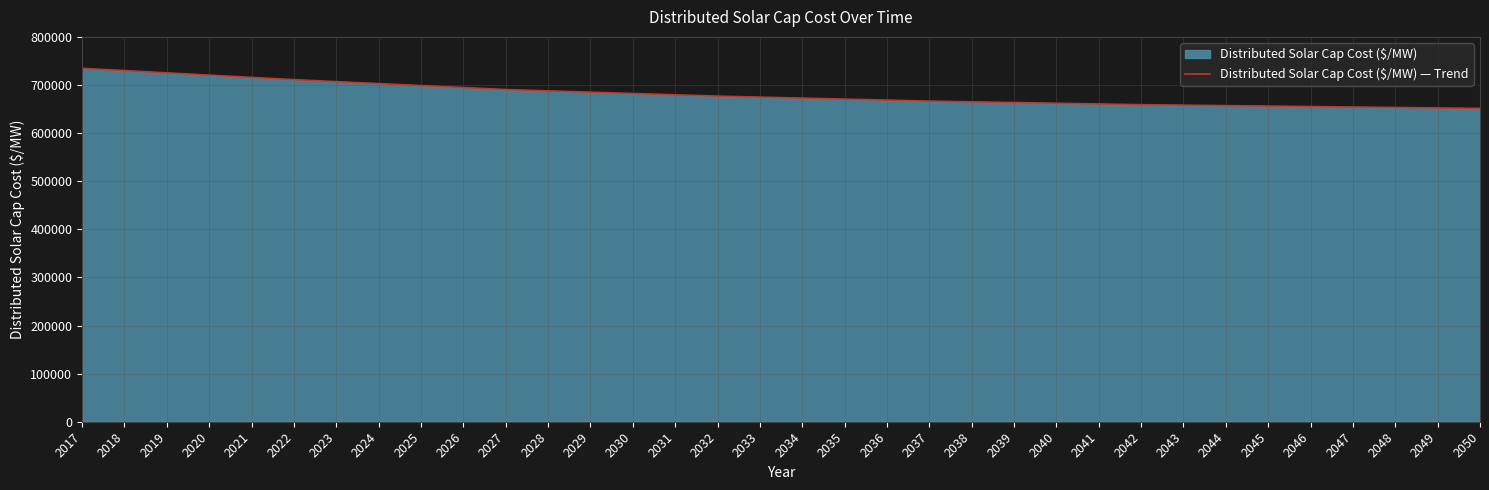

Approximately how many times larger is the value at 2043 compared to 2037?

1.0